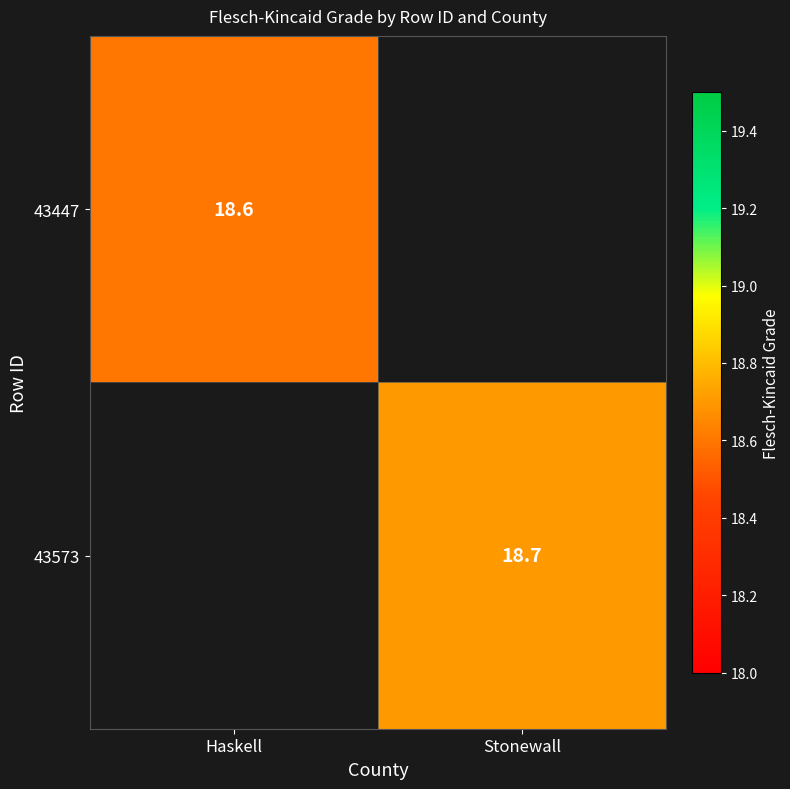

The value of 43447 at Haskell is 18.6. True or false?

True